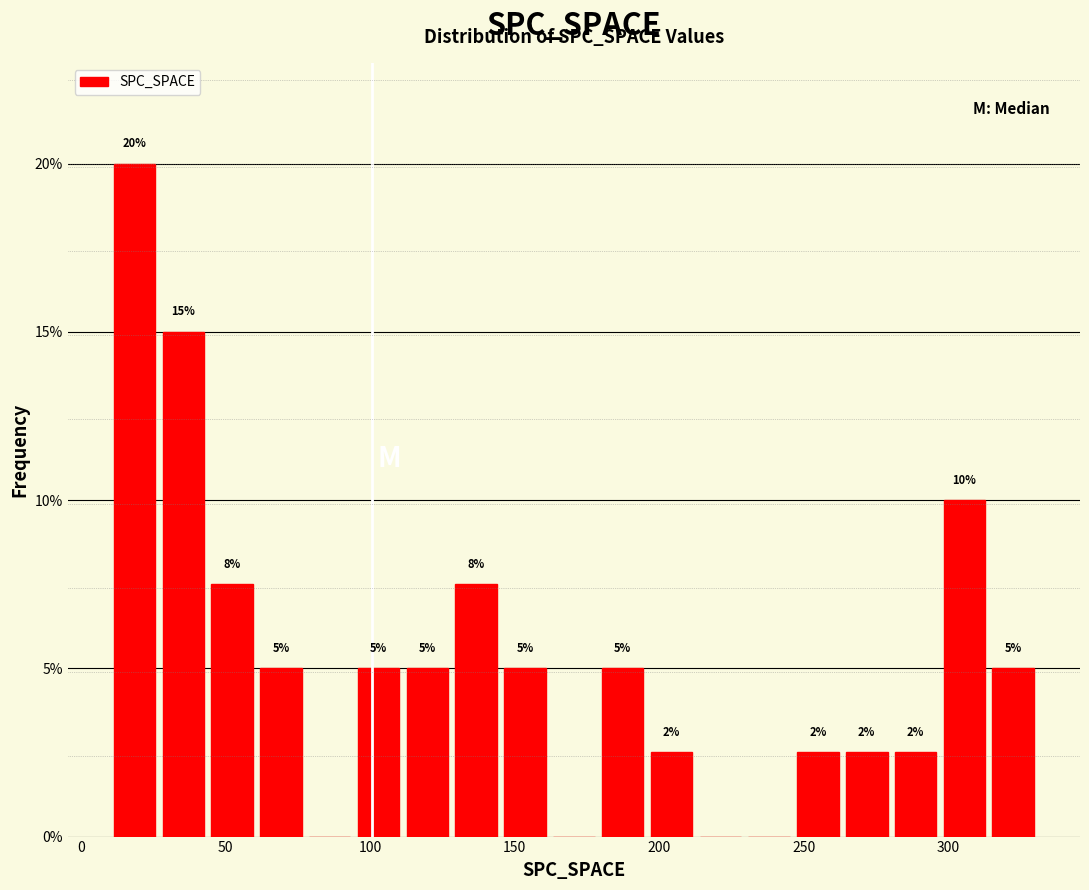

Around what value on the x-axis is the tallest bar? Give the approximate position of its centre, as read against the axis.

20